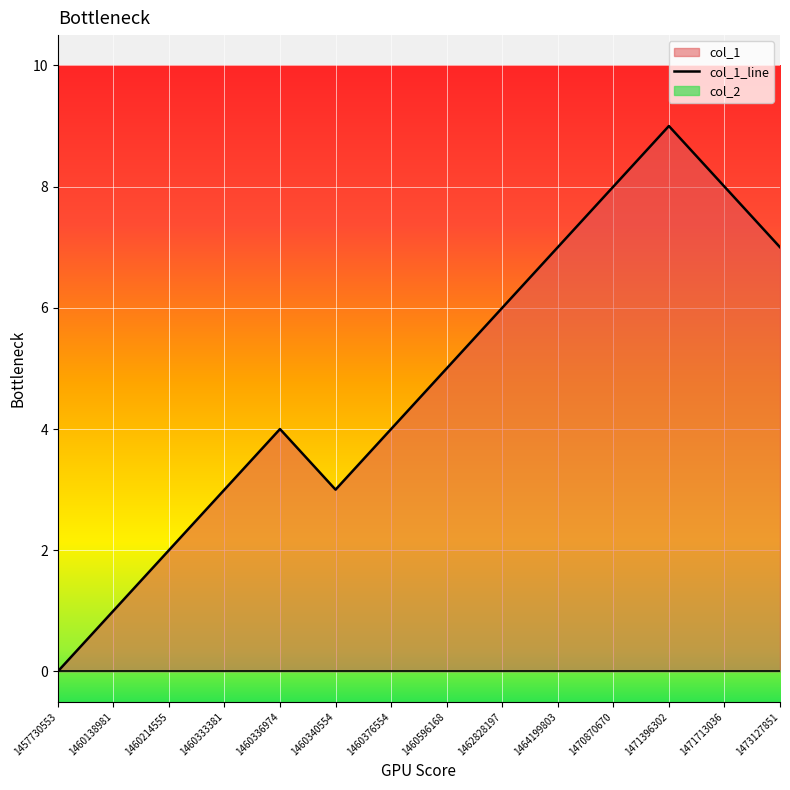

Rank the categories by value from highest to lowest.

1471396302, 1470870670, 1471713036, 1464199803, 1473127851, 1462828197, 1460596168, 1460336974, 1460376554, 1460333381, 1460340554, 1460214555, 1460138981, 1457730553